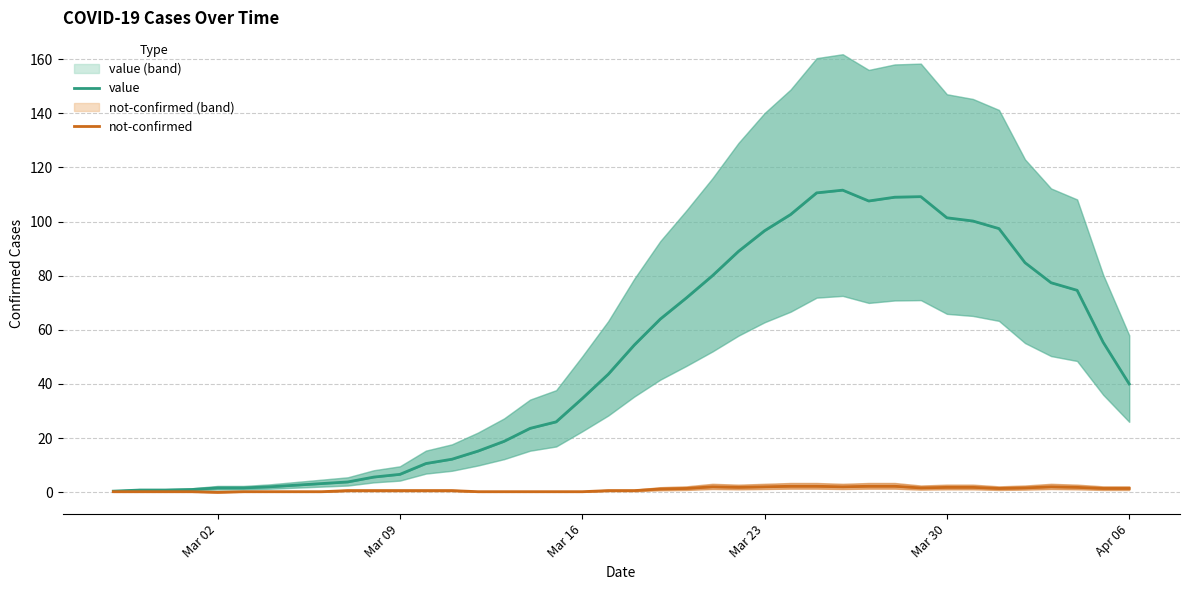

What is the difference between the maximum and minimum values in the value series?

111.2